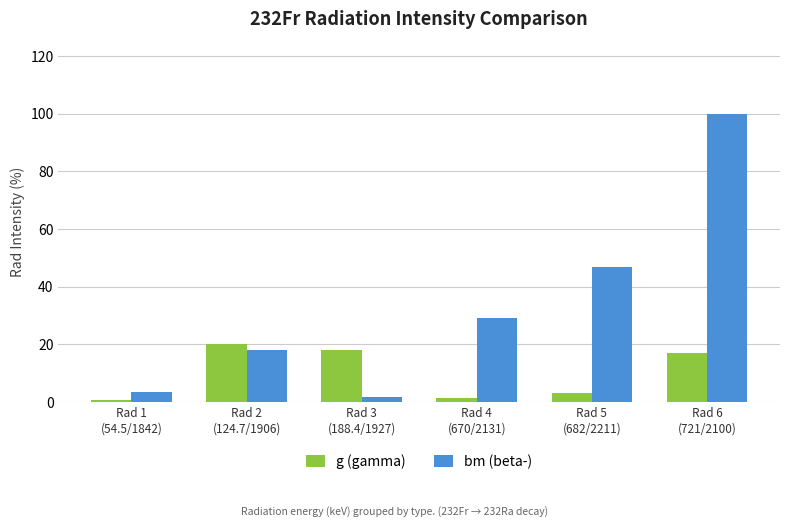

Does the chart contain any negative values?

No